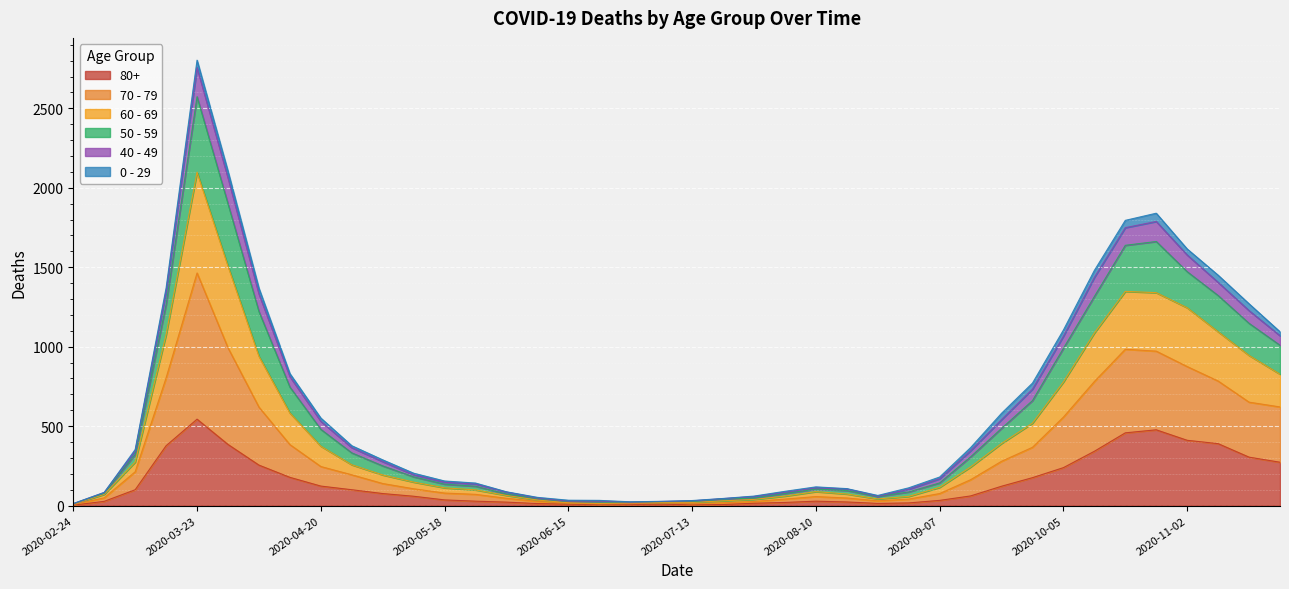

What is the label of the 31st point from the right?

2020-04-27